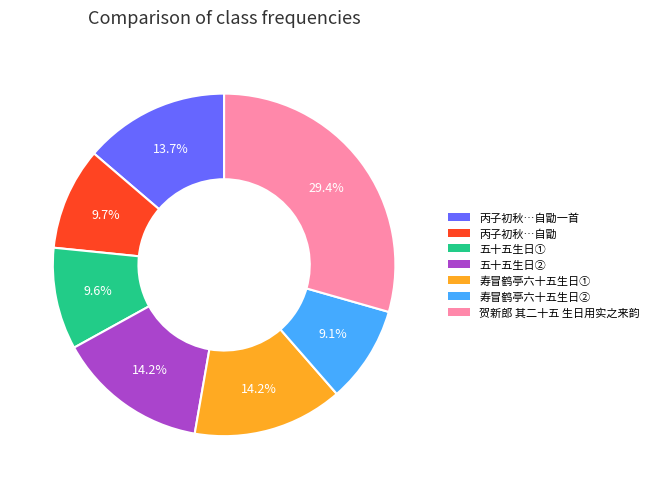

What is the largest slice in the pie chart?

贺新郎 其二十五 生日用实之来韵